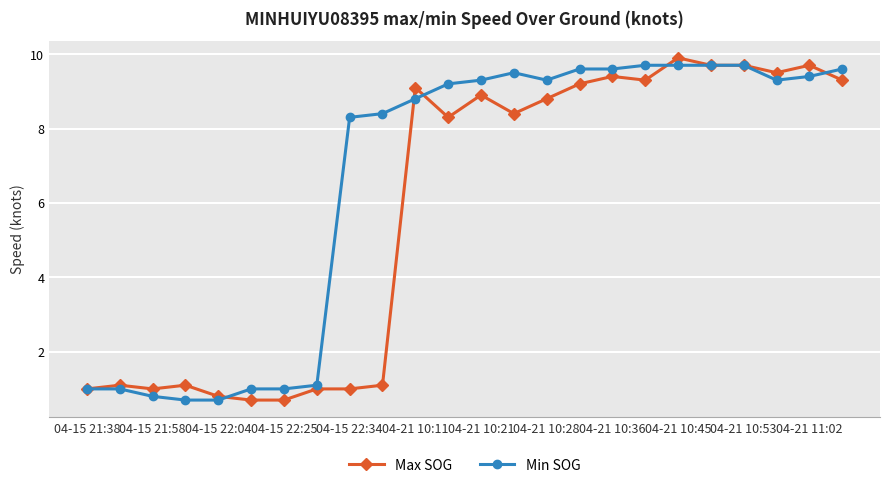

What is the smallest value displayed?

0.7